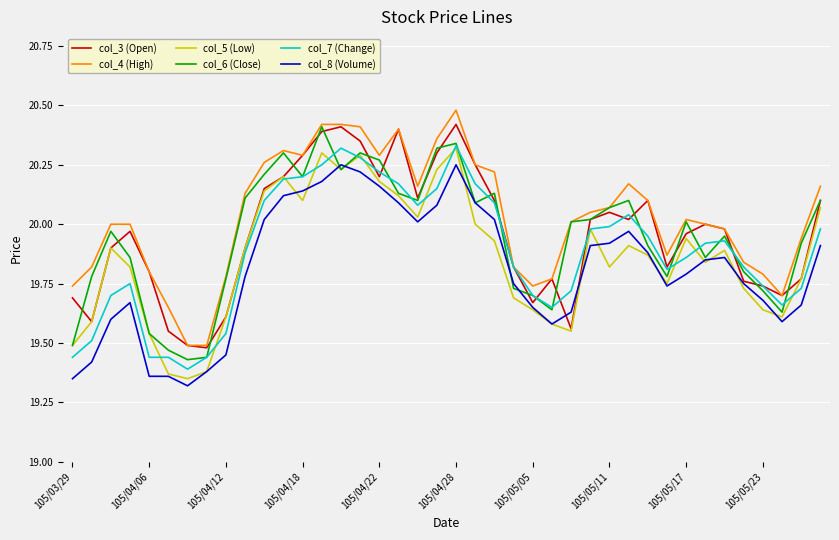

True or false: col_4 (High) and col_5 (Low) cross at least once.

False